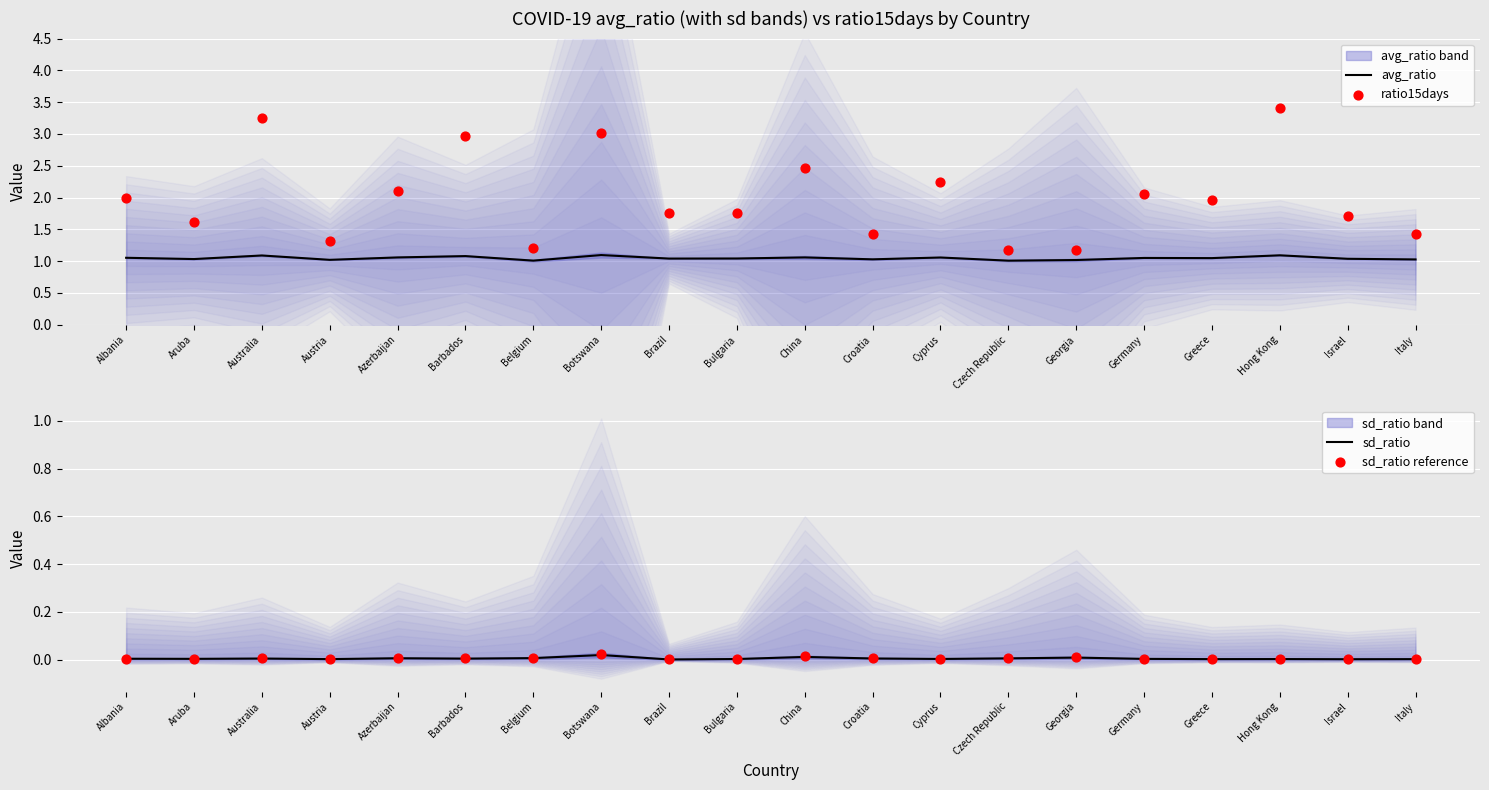

Is the value of sd_ratio reference at Italy greater than the value of ratio15days at Australia?

No